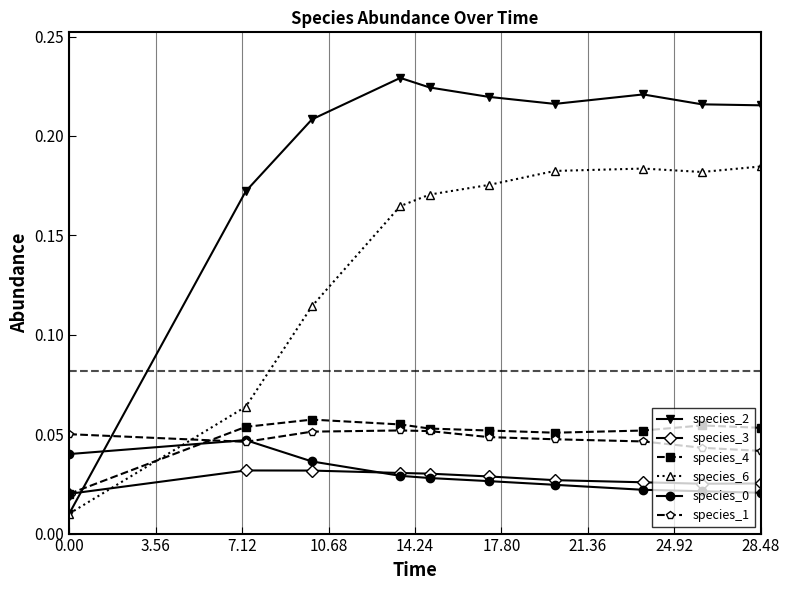

Which series has the widest spread of values?

species_2